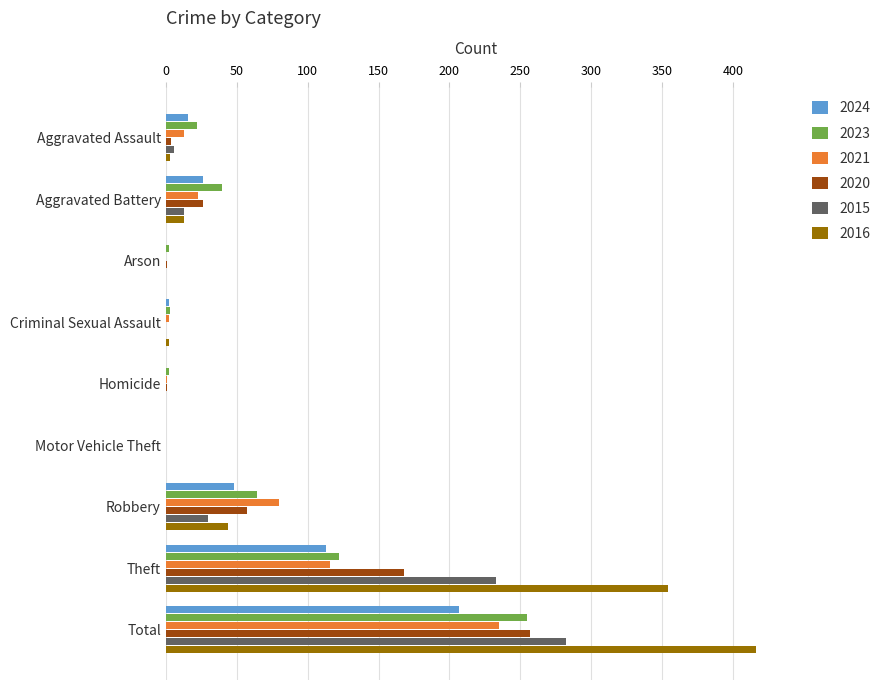

How many series are shown in this chart?

6